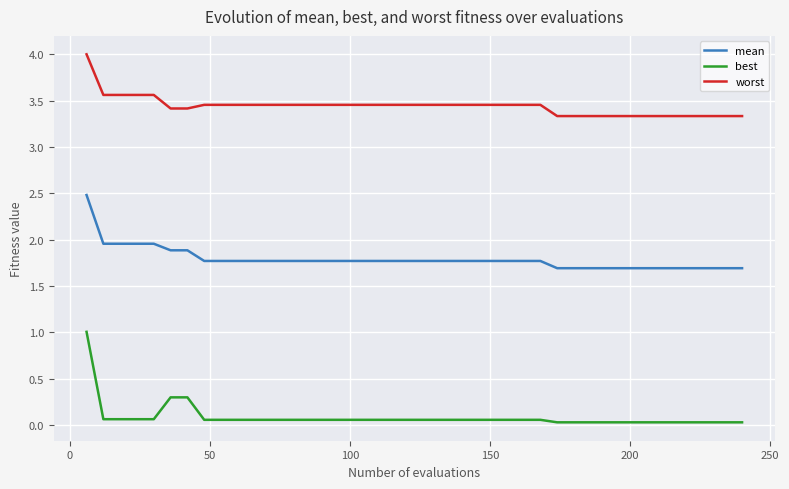

Which series has the largest range (max minus min)?

best